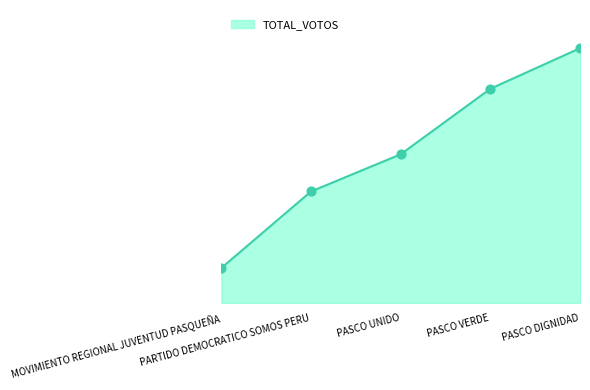

What is the change in value from PARTIDO DEMOCRATICO SOMOS PERU to PASCO UNIDO?

+176